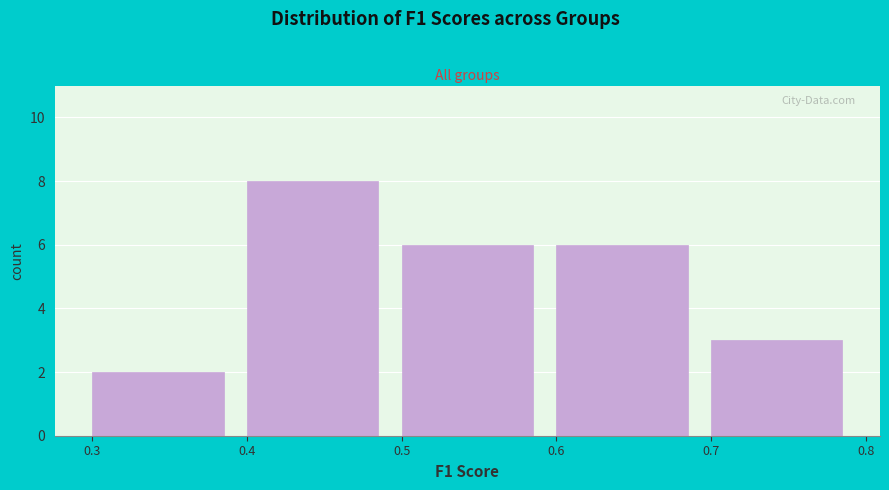

Reading left to right, list every bar in this chart as the range it spans on the x-axis followed by its height. The values are not printed on the chart, so give them approximately, as read against the axis.

0.3 to 0.4: 2
0.4 to 0.5: 8
0.5 to 0.6: 6
0.6 to 0.7: 6
0.7 to 0.8: 3